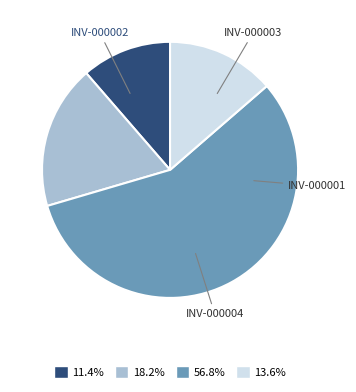

Does any single category account for the majority?

Yes